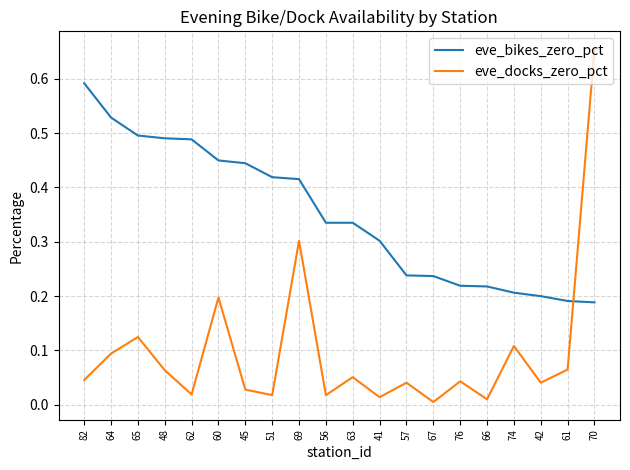

What position from the right is 60?

15